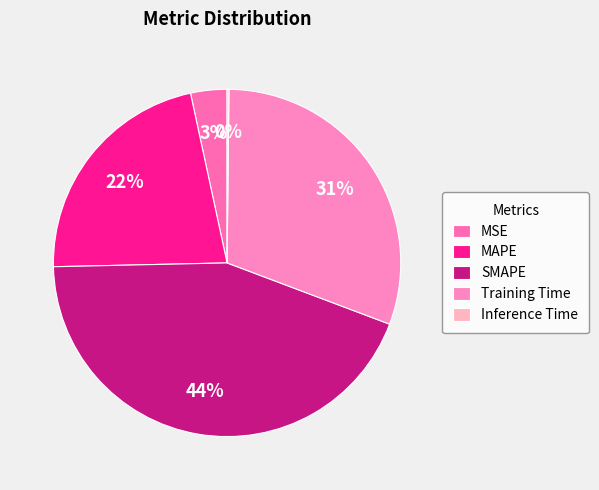

Is it true that SMAPE is 44% of the pie?

True